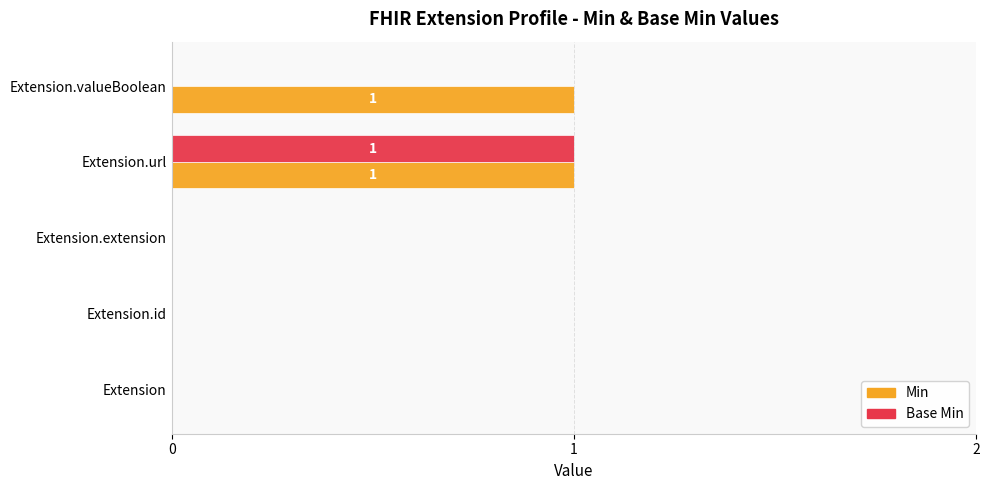

At which category is the sum across all series the highest?

Extension.url